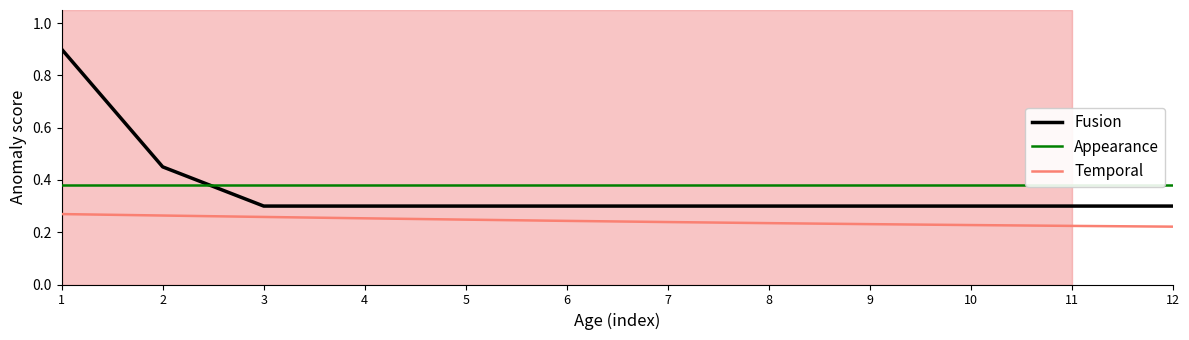

What is the total value across all series at 9?

0.9